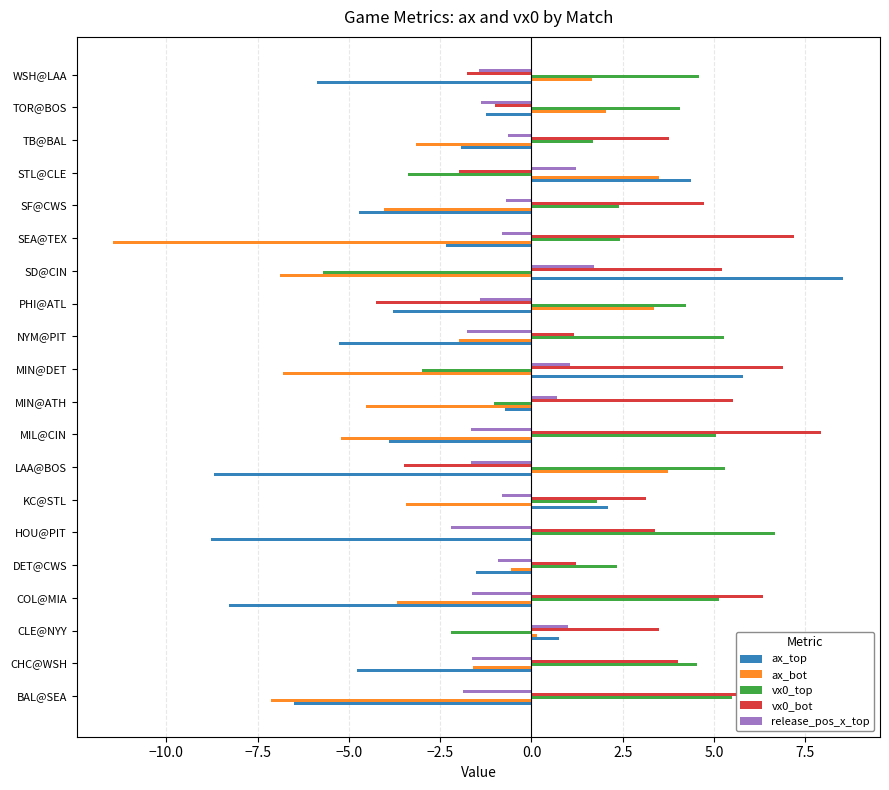

What is the maximum value shown in the chart?

8.5